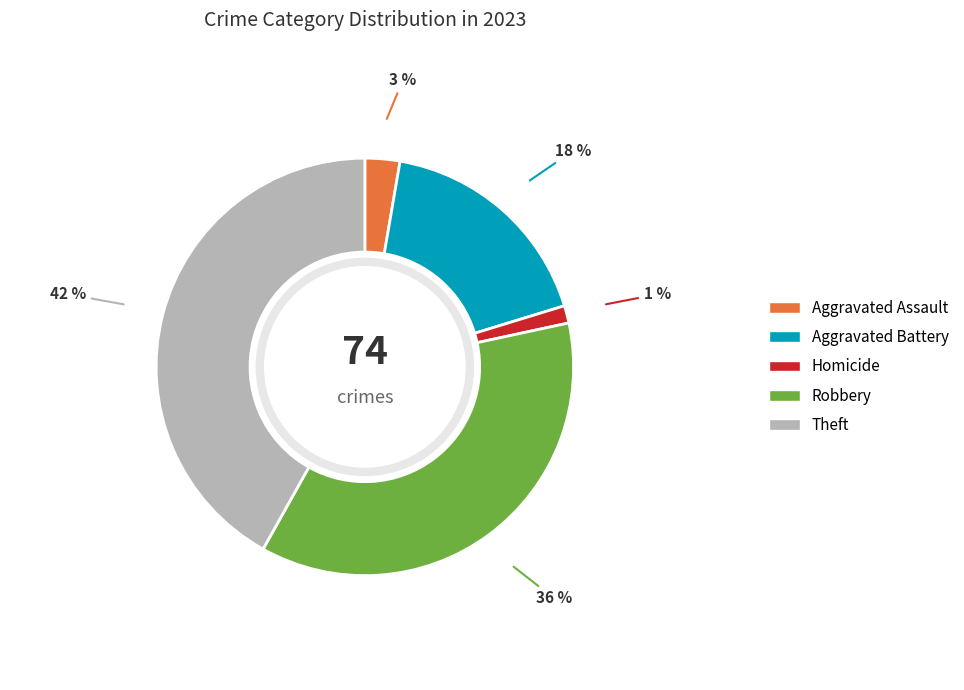

How many slices are in this pie chart?

5